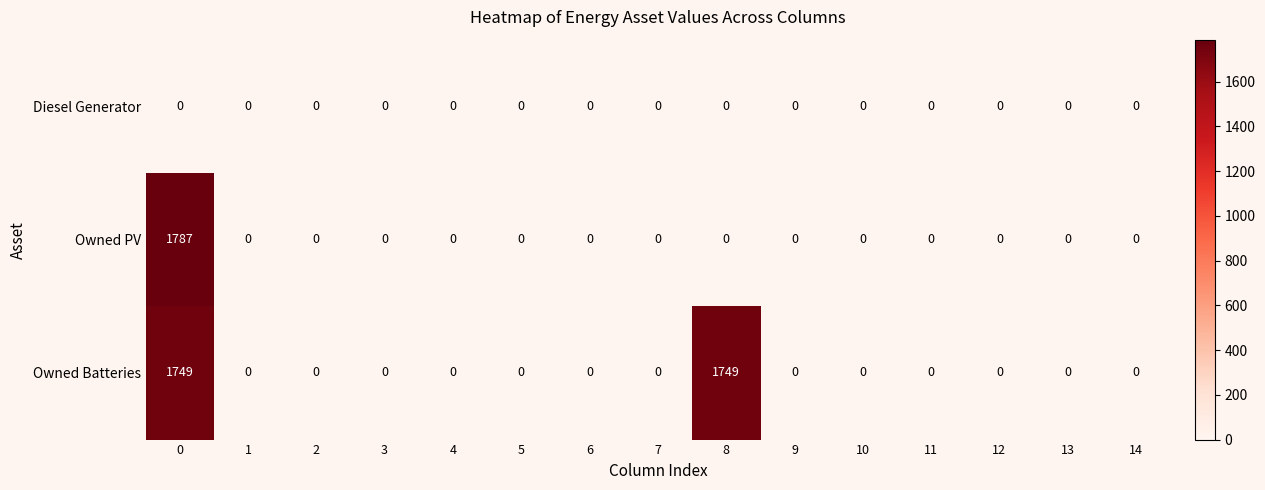

How many categories are shown in the chart?

15